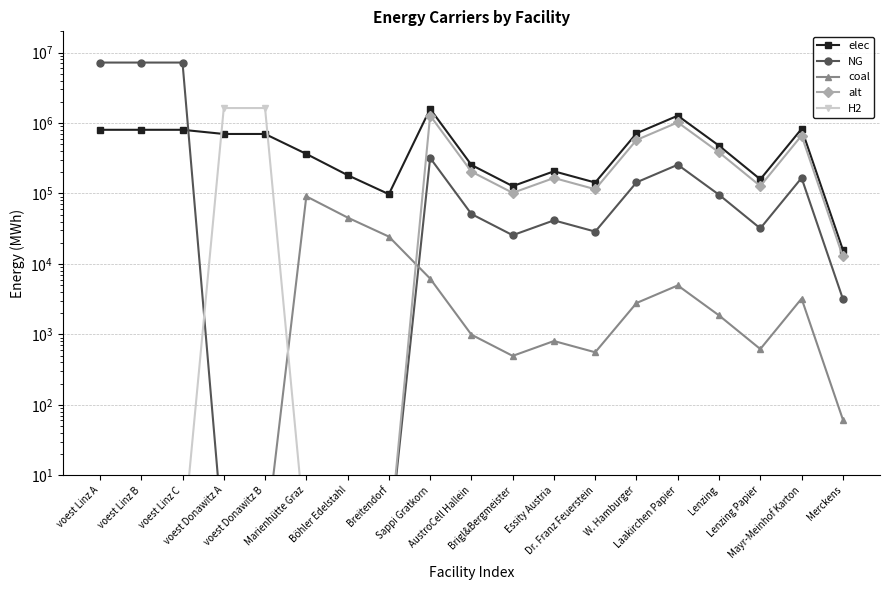

Does the chart have visible grid lines?

Yes